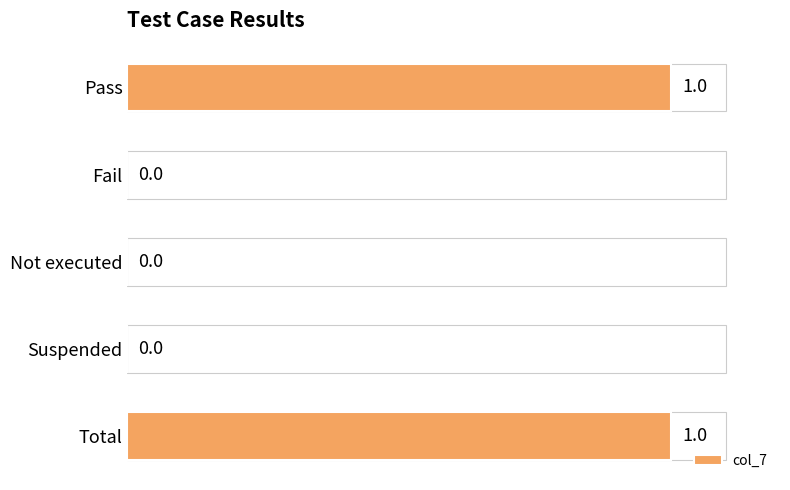

What is the greatest value displayed?

1